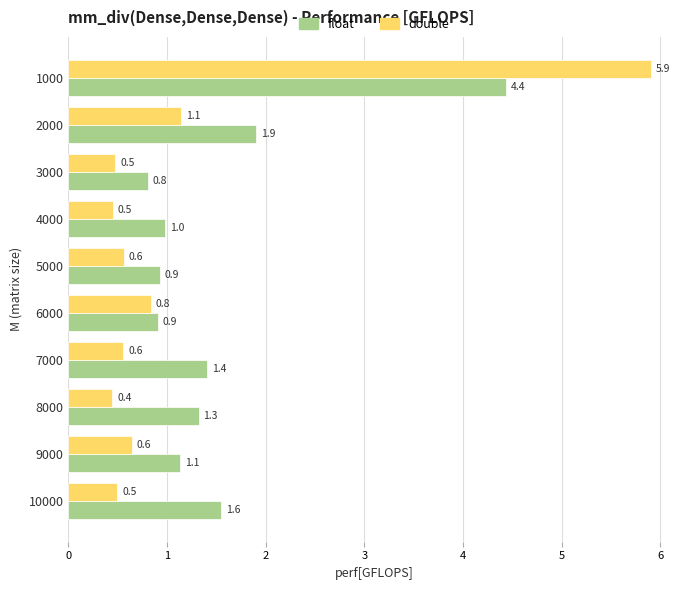

What is the sum of all double values?

11.5